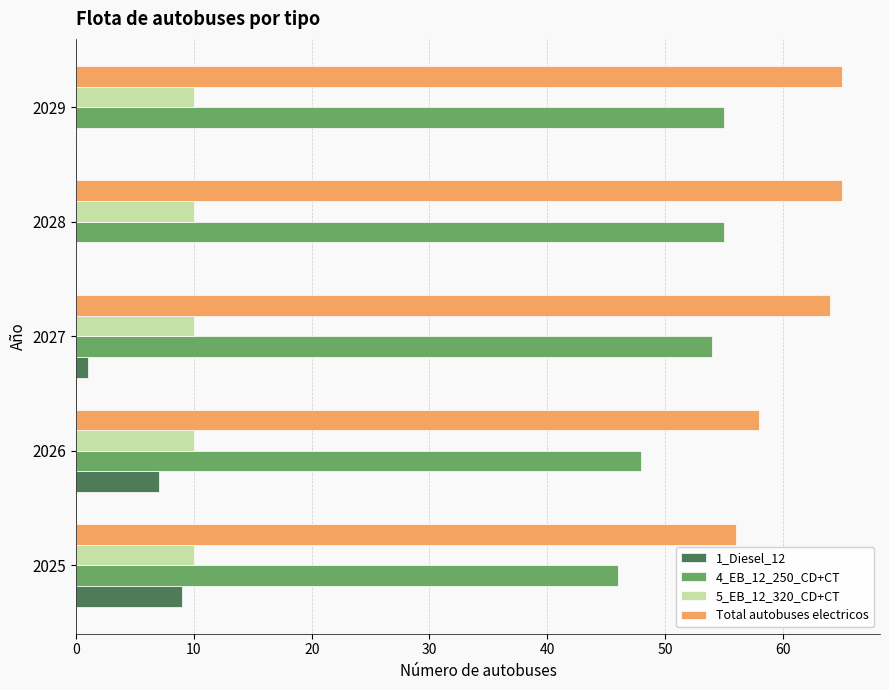

Where is 4_EB_12_250_CD+CT nearest to the value 50?

2026